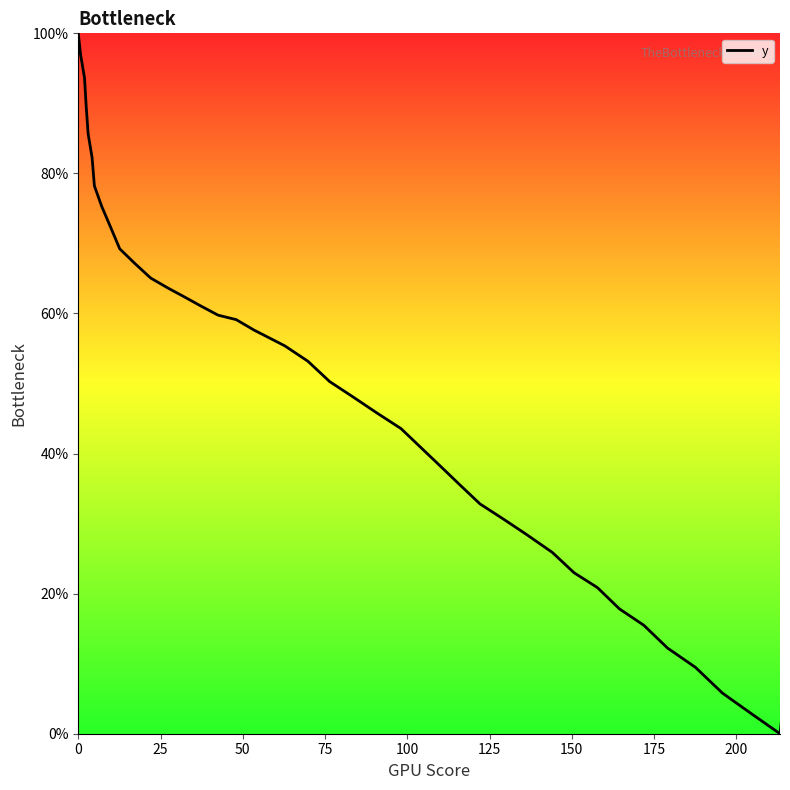

The chart shows a value of 97.3 at 13. True or false?

False